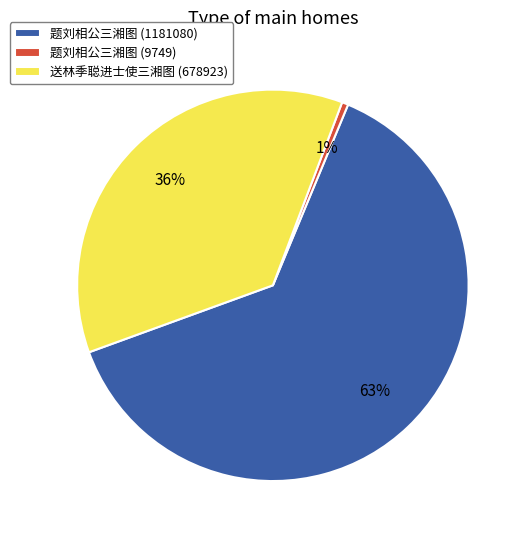

To the nearest percent, what percentage of the pie is 题刘相公三湘图 (1181080)?

63%